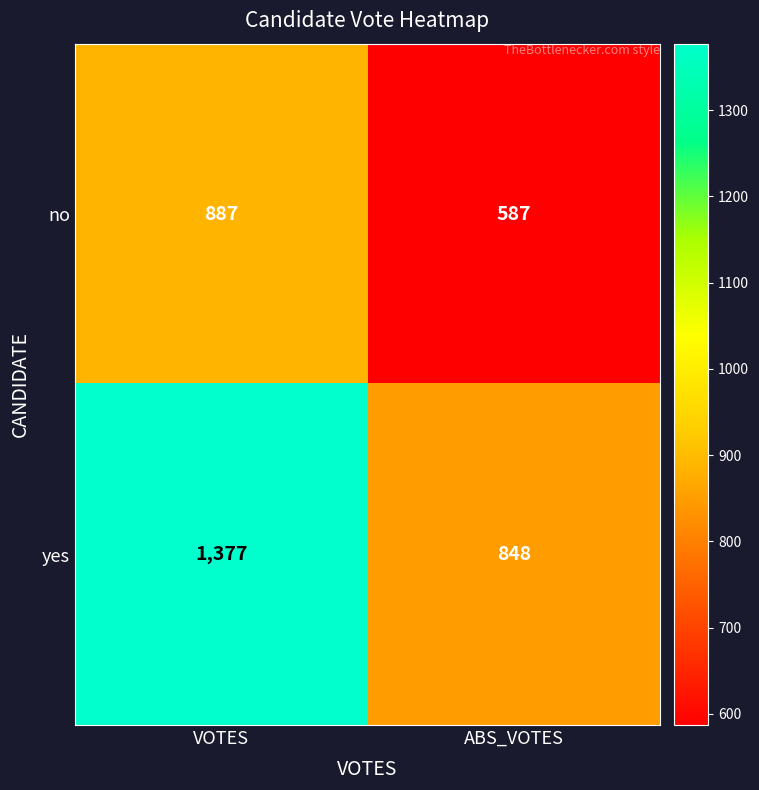

At which category is the sum across all series the highest?

VOTES